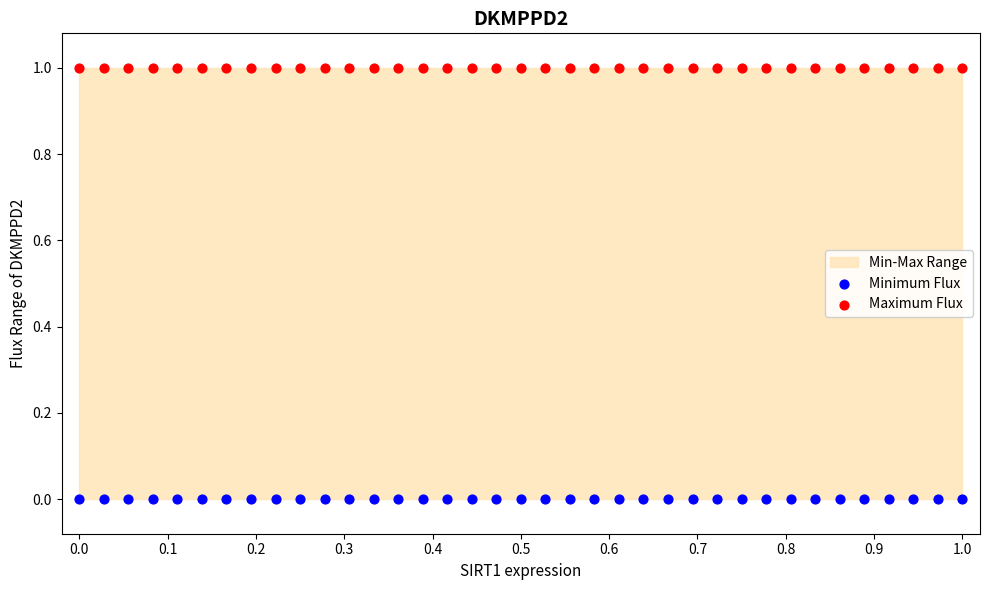

Which series reaches the maximum Y coordinate?

Maximum Flux